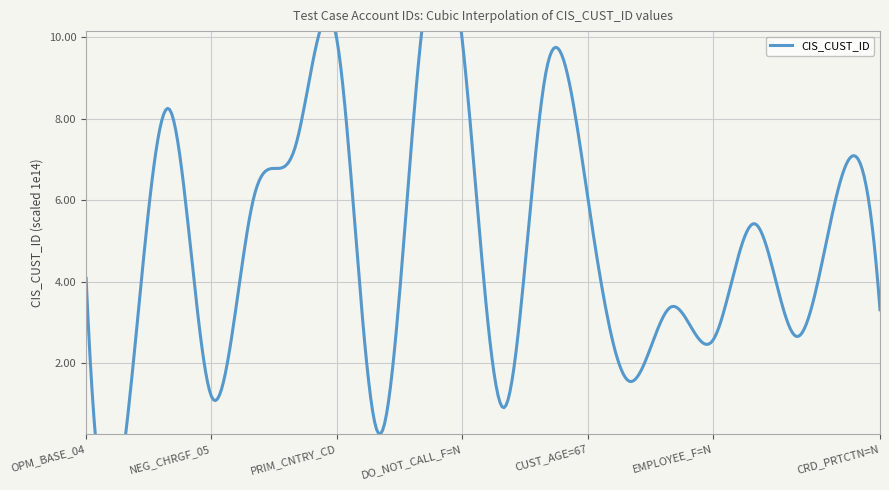

At which category does the chart reach its peak across all series?

PRIM_CNTRY_CD